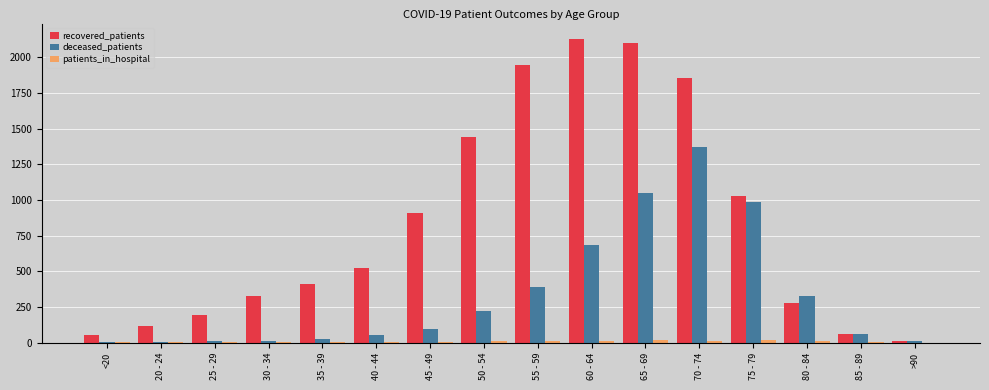

What is the sum of all deceased_patients values?

5317